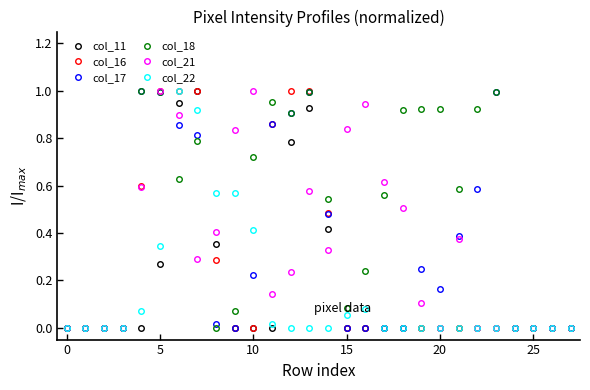

Which series has the largest total across all categories?

col_18